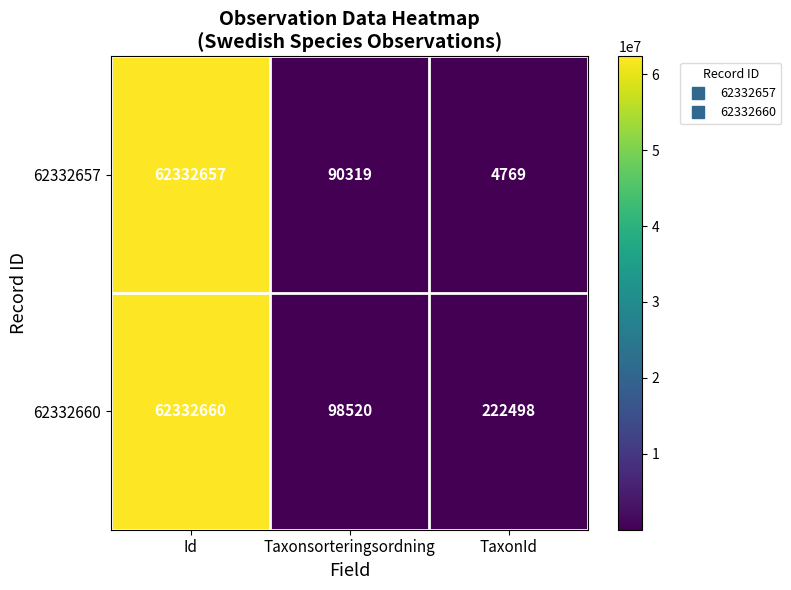

What is the approximate value of 62332657 at Id, to the nearest 50?

62332650